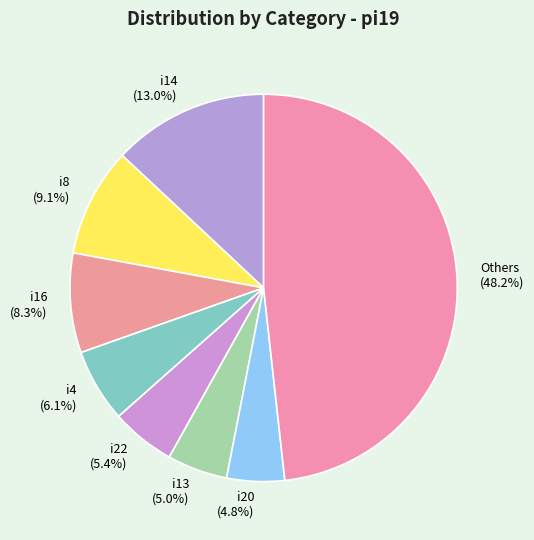

Is there any slice that represents more than half of the pie?

No